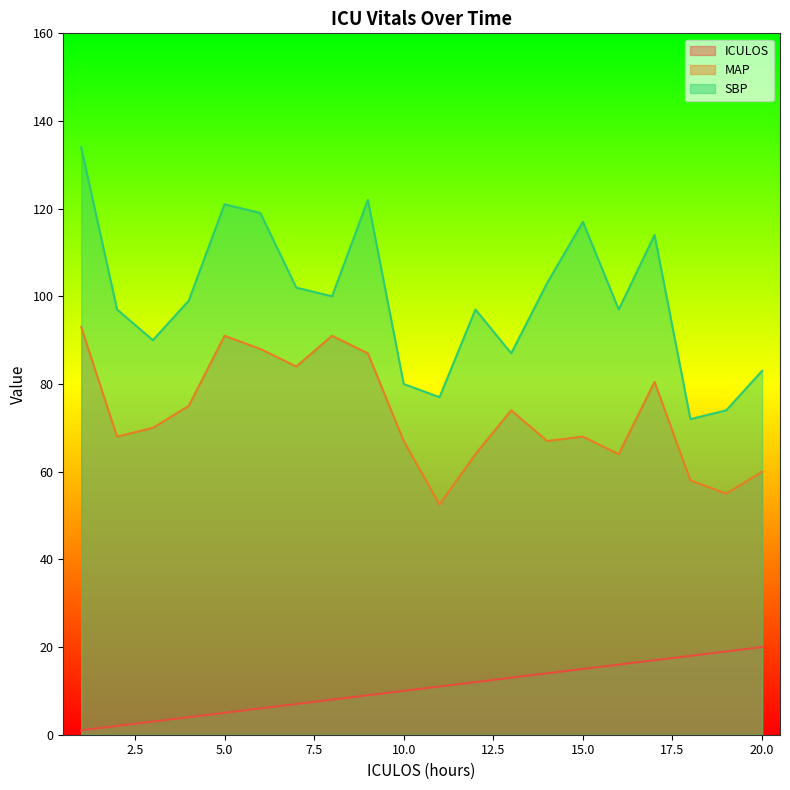

Reading left to right, extract all data points from this chart.

ICULOS: 1.0	2.0	3.0	4.0	5.0	6.0	7.0	8.0	9.0	10.0	11.0	12.0	13.0	14.0	15.0	16.0	17.0	18.0	19.0	20.0
MAP: 93.0	68.0	70.0	75.0	91.0	88.0	84.0	91.0	87.0	67.0	52.5	64.0	74.0	67.0	68.0	64.0	80.5	58.0	55.0	60.0
SBP: 134.0	97.0	90.0	99.0	121.0	119.0	102.0	100.0	122.0	80.0	77.0	97.0	87.0	103.0	117.0	97.0	114.0	72.0	74.0	83.0